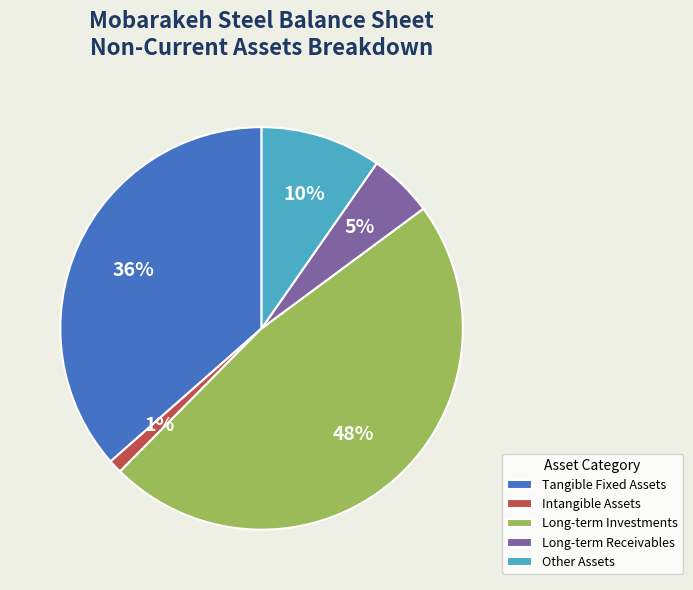

Which slice is the smallest?

Intangible Assets